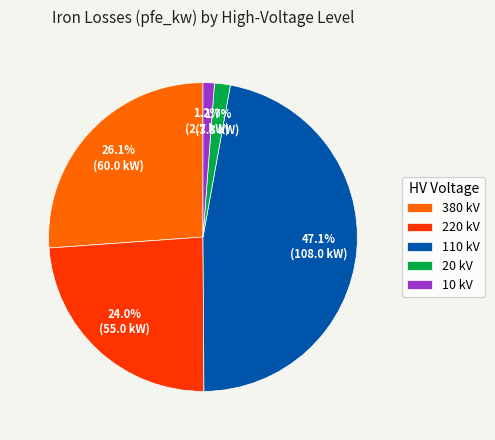

Does 110 kV represent more than half of the total?

No